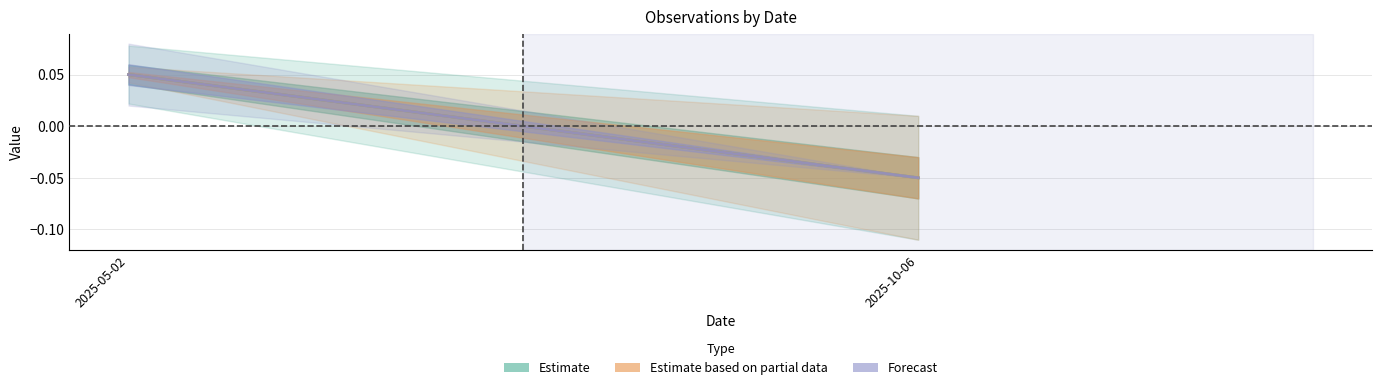

How many lines are shown in the chart?

3